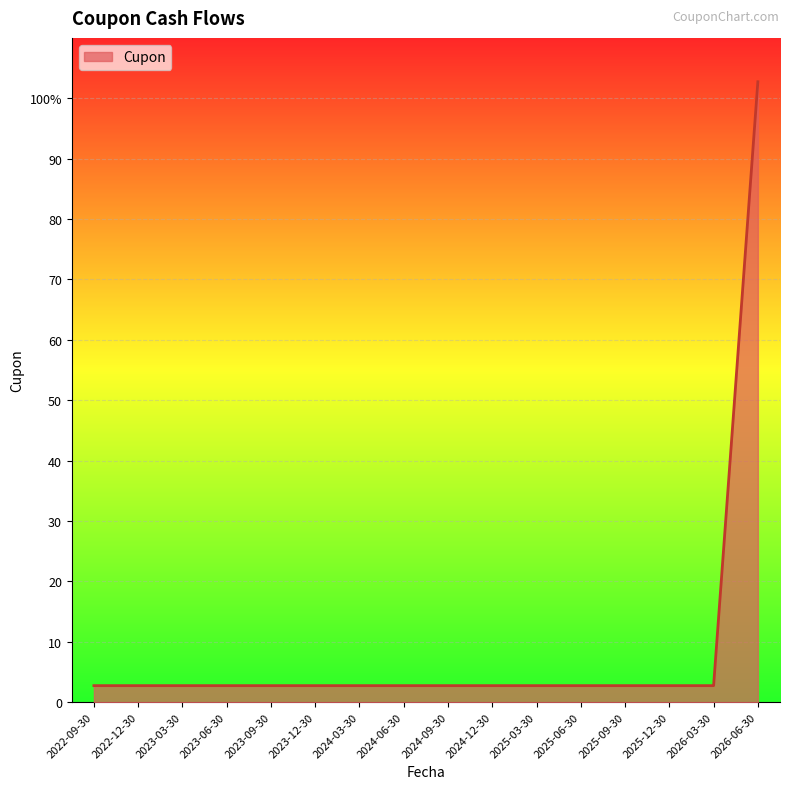

Reading left to right, what are all the values shown in this chart?

2022-09-30=2.7	2022-12-30=2.7	2023-03-30=2.7	2023-06-30=2.7	2023-09-30=2.7	2023-12-30=2.7	2024-03-30=2.7	2024-06-30=2.7	2024-09-30=2.7	2024-12-30=2.7	2025-03-30=2.7	2025-06-30=2.7	2025-09-30=2.7	2025-12-30=2.7	2026-03-30=2.7	2026-06-30=102.7